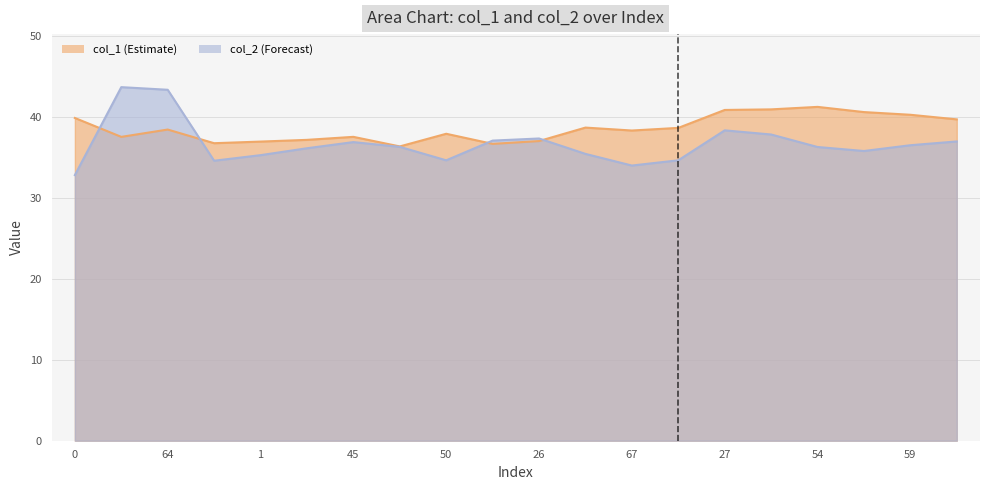

Does the chart display data point markers on the line(s)?

No